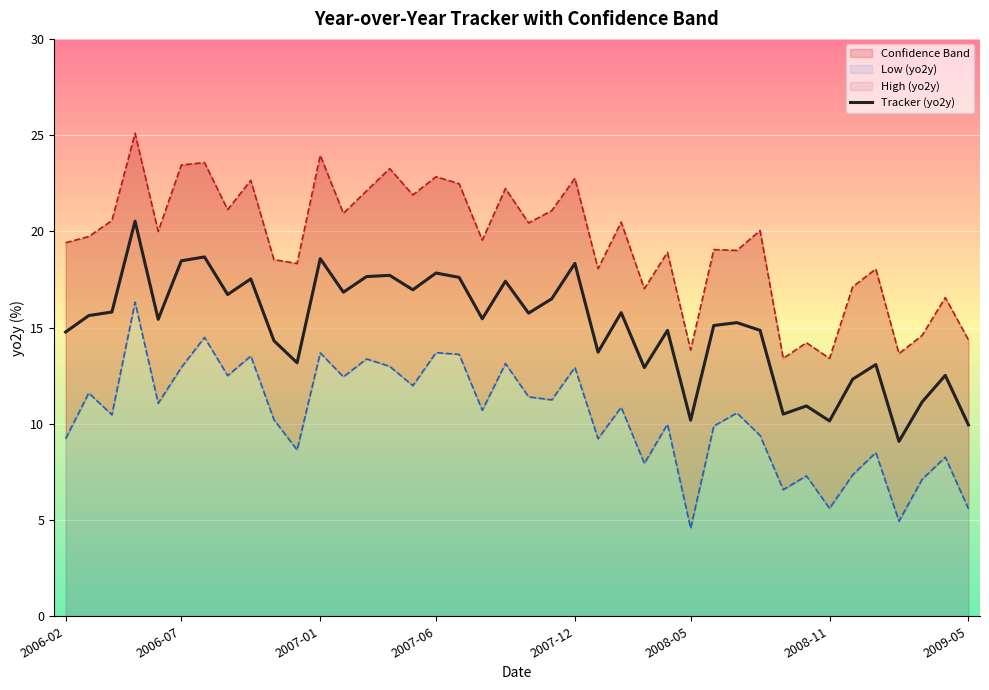

Reading left to right, transcribe all the data shown in this chart.

14.8	15.6	15.8	20.5	15.4	18.5	18.7	16.7	17.5	14.3	13.2	18.6	16.8	17.7	17.7	17.0	17.8	17.6	15.5	17.4	15.7	16.5	18.3	13.7	15.8	12.9	14.9	10.2	15.1	15.3	14.9	10.5	10.9	10.1	12.3	13.1	9.1	11.1	12.5	9.9